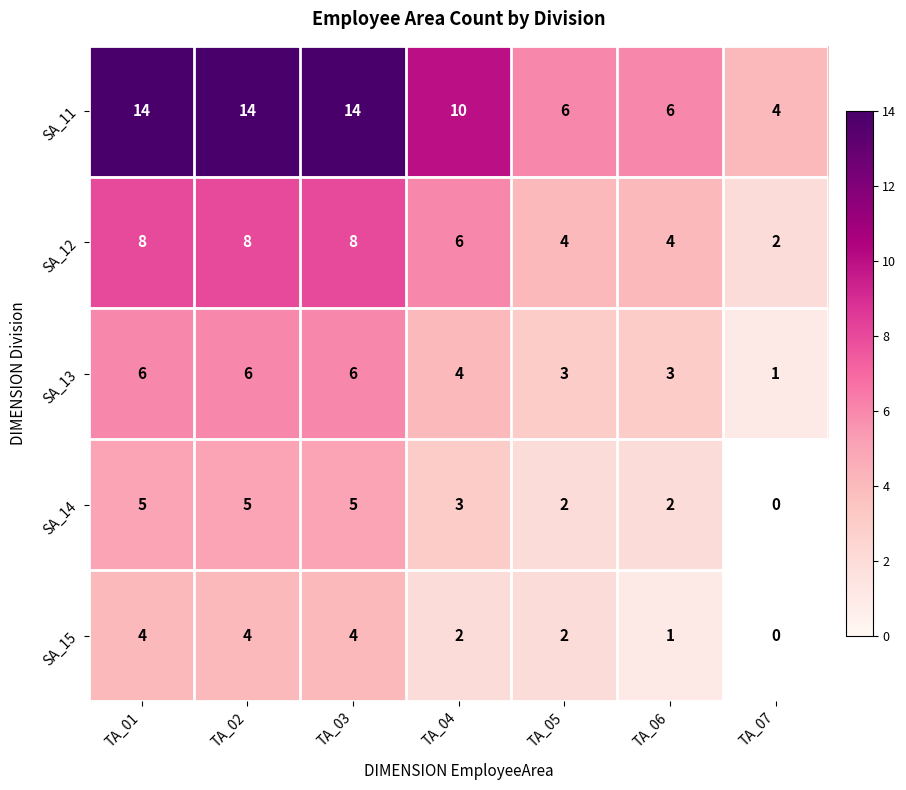

Which category has the lowest value across all series?

TA_07